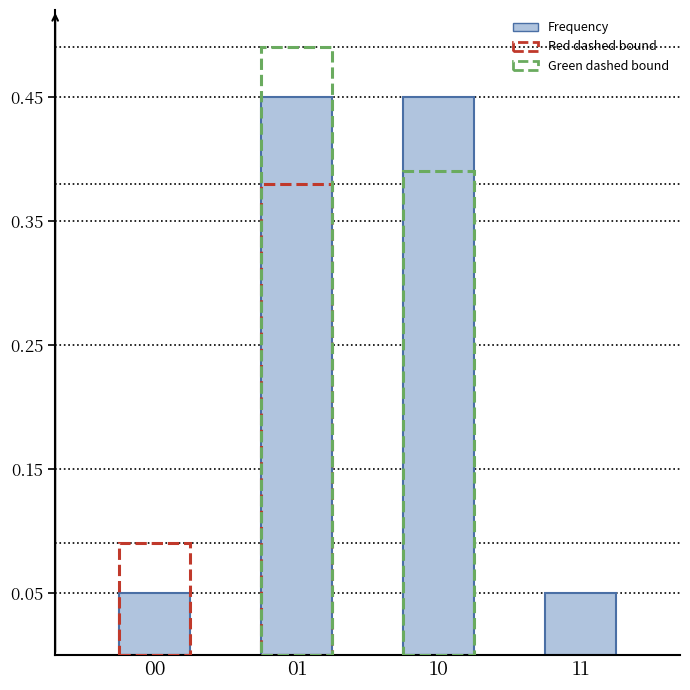

What is the difference between the maximum and minimum values?

0.4